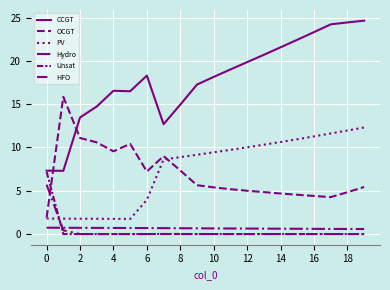

Reading right to left, extract all data points from this chart.

CCGT: 24.6	24.4	24.2	23.3	22.4	21.6	20.7	19.9	19.0	18.1	17.3	14.9	12.7	18.3	16.5	16.5	14.7	13.5	7.3	7.3
OCGT: 5.4	4.8	4.3	4.4	4.5	4.7	4.8	5.0	5.2	5.4	5.6	7.3	9.0	7.2	10.4	9.6	10.6	11.1	15.8	1.9
PV: 12.3	12.0	11.6	11.3	10.9	10.6	10.3	10.0	9.7	9.4	9.2	8.9	8.6	3.9	1.7	1.8	1.8	1.8	1.8	1.8
Hydro: 0.6	0.6	0.6	0.6	0.6	0.6	0.6	0.6	0.6	0.7	0.7	0.7	0.7	0.7	0.7	0.7	0.7	0.7	0.7	0.7
Unsat: 0.0	0.0	0.0	0.0	0.0	0.0	0.0	0.0	0.0	0.0	0.0	0.0	0.0	0.0	0.0	0.0	0.0	0.0	0.0	7.2
HFO: 0.0	0.0	0.0	0.0	0.0	0.0	0.0	0.0	0.0	0.0	0.0	0.0	0.0	0.0	0.0	0.0	0.0	0.0	0.4	5.7